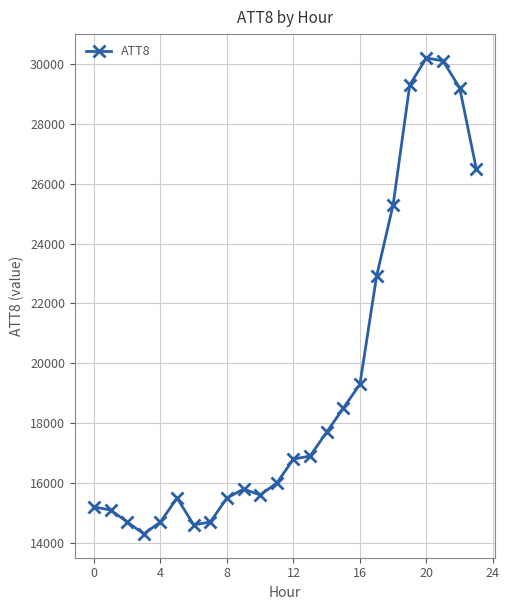

What is the smallest value displayed?

14300